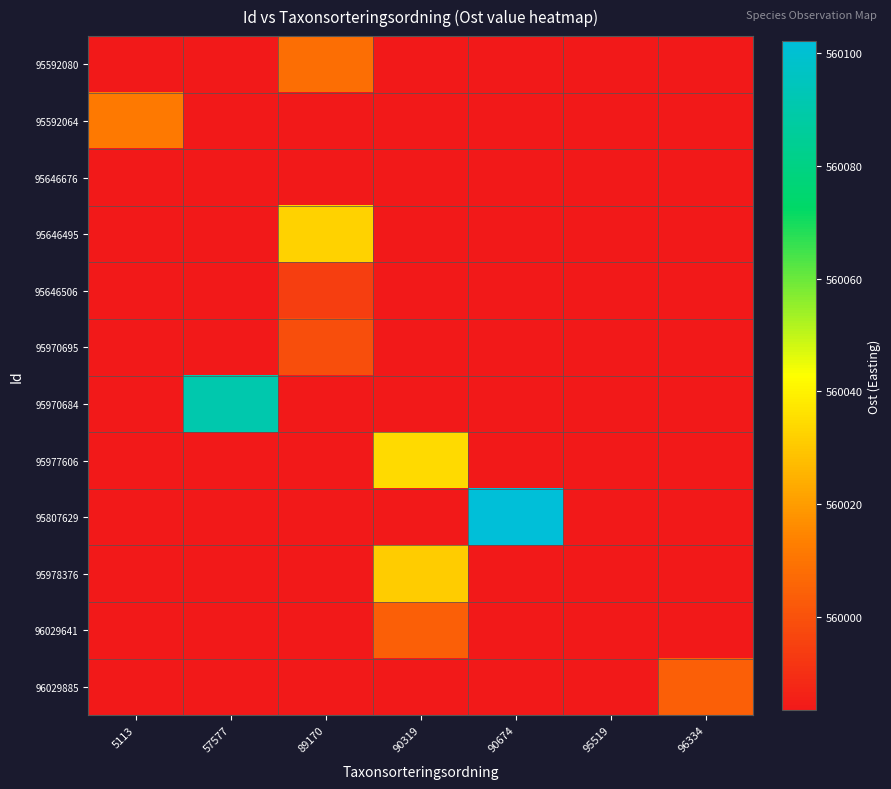

Reading left to right, what are all the values shown in this chart?

95592080: 5113=559983.5	57577=559983.5	89170=560008.4	90319=559983.5	90674=559983.5	95519=559983.5	96334=559983.5
95592064: 5113=560011.4	57577=559983.5	89170=559983.5	90319=559983.5	90674=559983.5	95519=559983.5	96334=559983.5
95646676: 5113=559983.5	57577=559983.5	89170=559983.5	90319=559983.5	90674=559983.5	95519=559983.5	96334=559983.5
95646495: 5113=559983.5	57577=559983.5	89170=560032.5	90319=559983.5	90674=559983.5	95519=559983.5	96334=559983.5
95646506: 5113=559983.5	57577=559983.5	89170=559994.3	90319=559983.5	90674=559983.5	95519=559983.5	96334=559983.5
95970695: 5113=559983.5	57577=559983.5	89170=559999.0	90319=559983.5	90674=559983.5	95519=559983.5	96334=559983.5
95970684: 5113=559983.5	57577=560090.7	89170=559983.5	90319=559983.5	90674=559983.5	95519=559983.5	96334=559983.5
95977606: 5113=559983.5	57577=559983.5	89170=559983.5	90319=560034.2	90674=559983.5	95519=559983.5	96334=559983.5
95807629: 5113=559983.5	57577=559983.5	89170=559983.5	90319=559983.5	90674=560102.1	95519=559983.5	96334=559983.5
95978376: 5113=559983.5	57577=559983.5	89170=559983.5	90319=560030.8	90674=559983.5	95519=559983.5	96334=559983.5
96029641: 5113=559983.5	57577=559983.5	89170=559983.5	90319=560004.2	90674=559983.5	95519=559983.5	96334=559983.5
96029885: 5113=559983.5	57577=559983.5	89170=559983.5	90319=559983.5	90674=559983.5	95519=559983.5	96334=560004.2